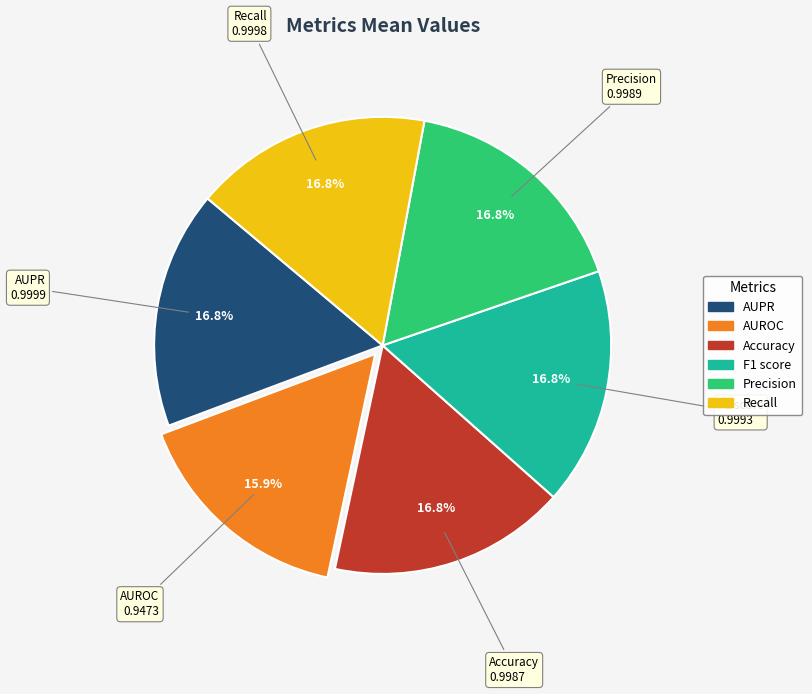

Which has a higher value, AUROC or Accuracy?

Accuracy